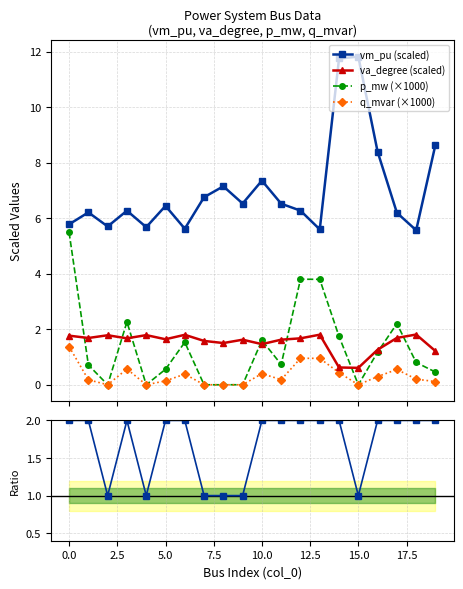

What is the value of the p_mw (×1000) point at the 19th from the left?

0.8